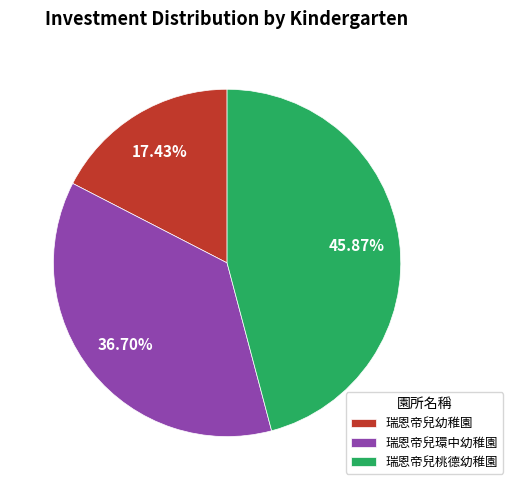

Do 瑞恩帝兒幼稚園 and 瑞恩帝兒環中幼稚園 together represent more than half of the pie?

Yes